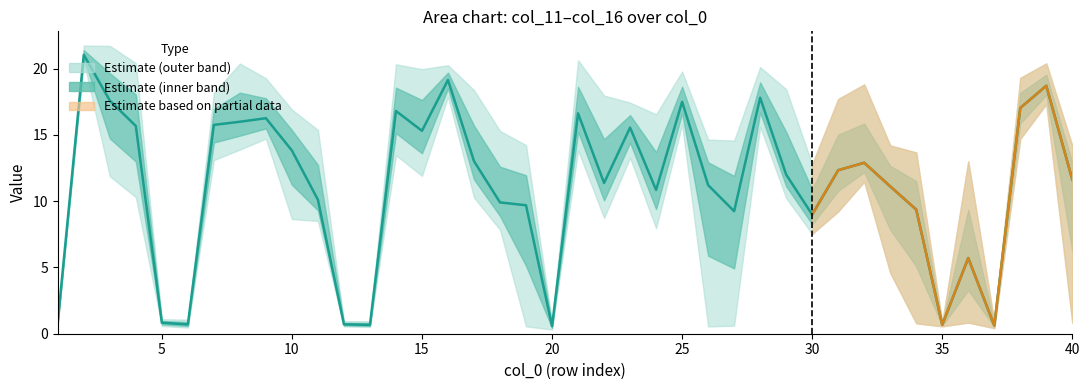

Count the number of values greater than 12.

20